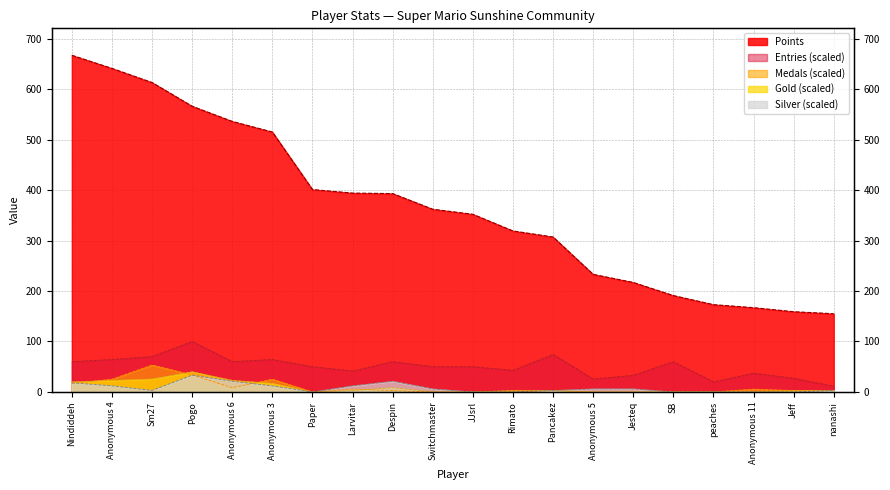

Which series has the largest range (max minus min)?

Points